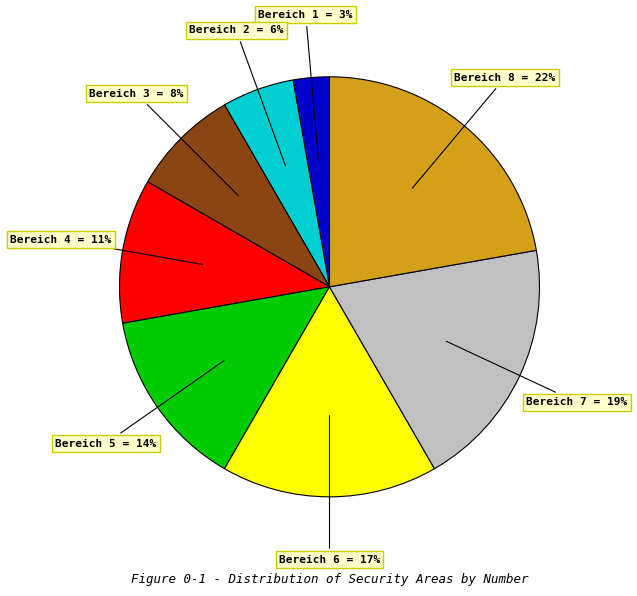

Count the number of slices in the pie.

8